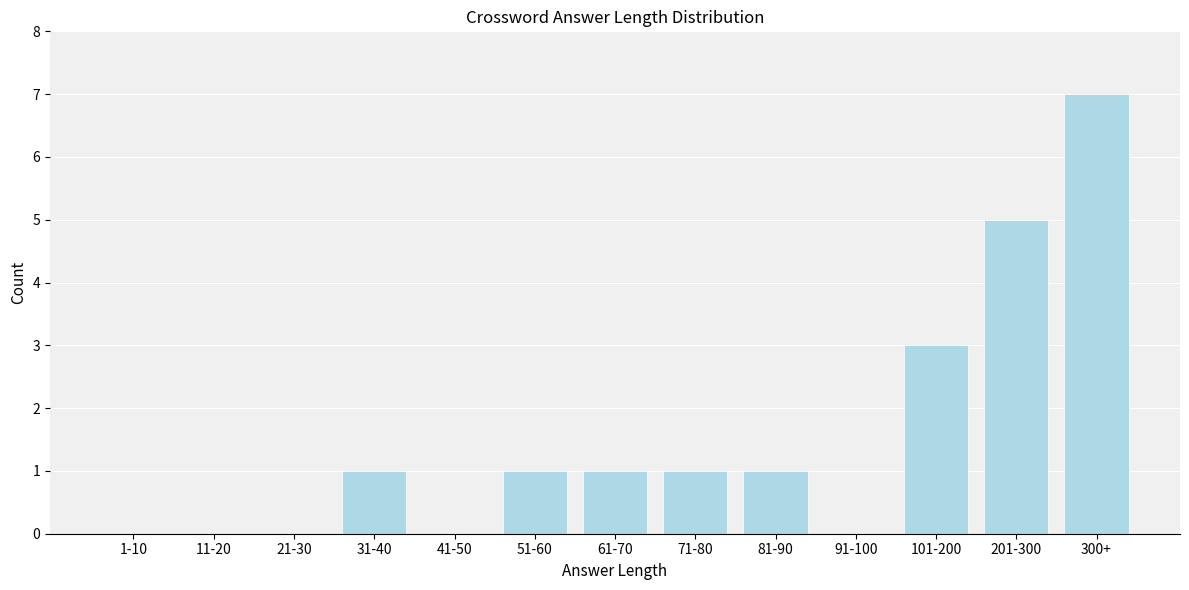

Reading left to right, transcribe all the data shown in this chart.

1-10=0	11-20=0	21-30=0	31-40=1	41-50=0	51-60=1	61-70=1	71-80=1	81-90=1	91-100=0	101-200=3	201-300=5	300+=7